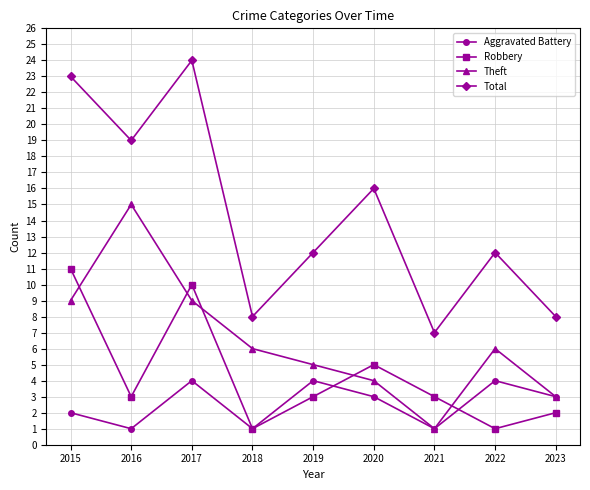

Which series has the largest range (max minus min)?

Total